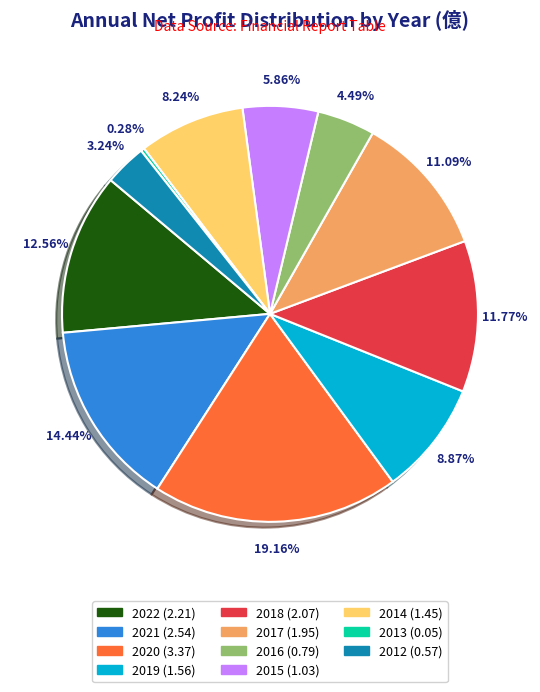

What is the ratio of the value at 2020 to the value at 2015?

3.3